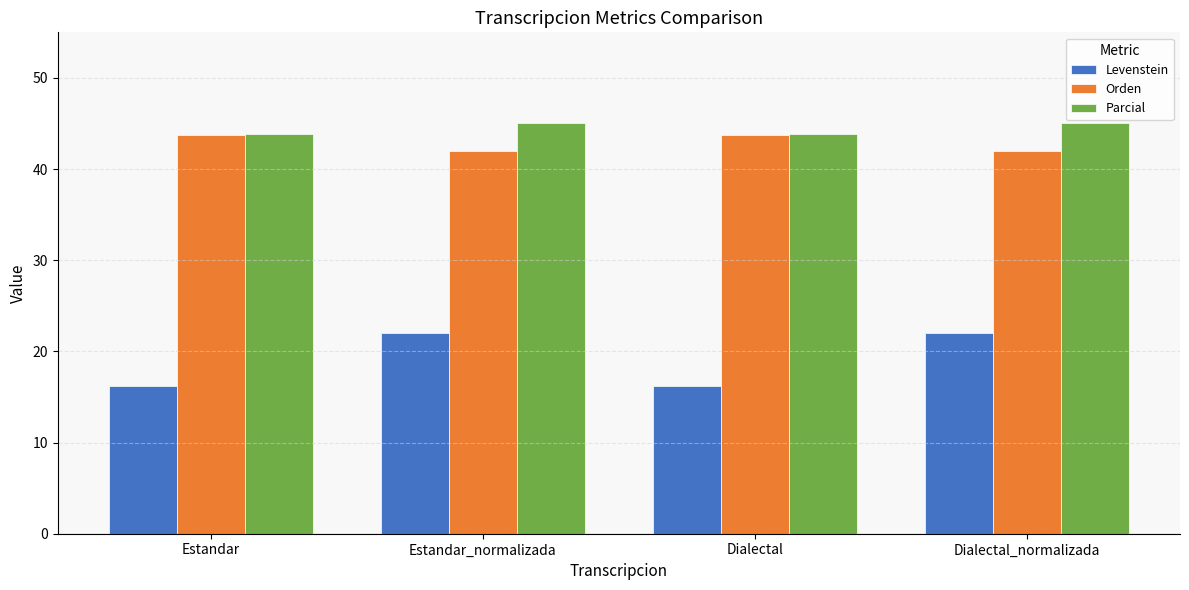

List the series in order of their peak value, highest first.

Parcial, Orden, Levenstein